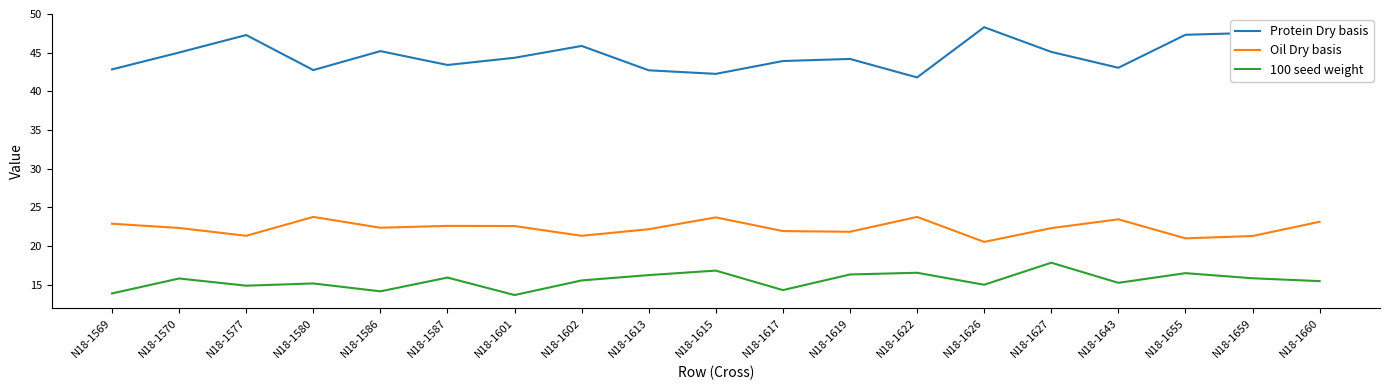

What is the difference between the Protein Dry basis values at N18-1617 and N18-1643?

0.9